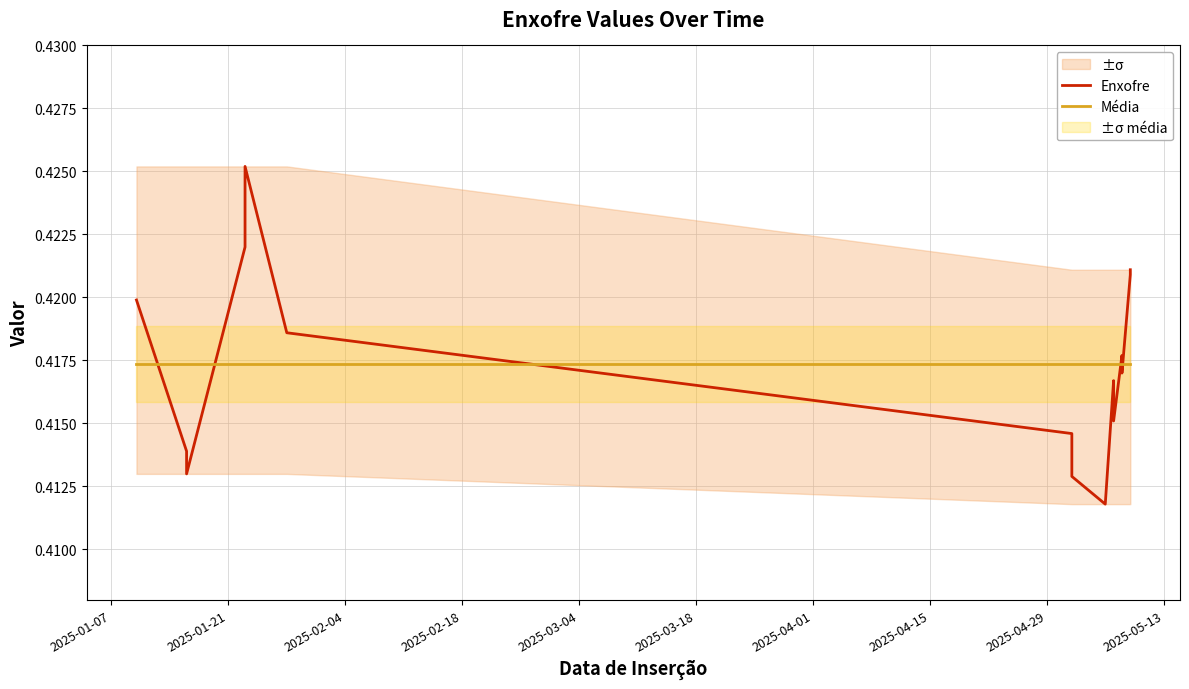

What are all the series names shown in the legend?

Enxofre, Média